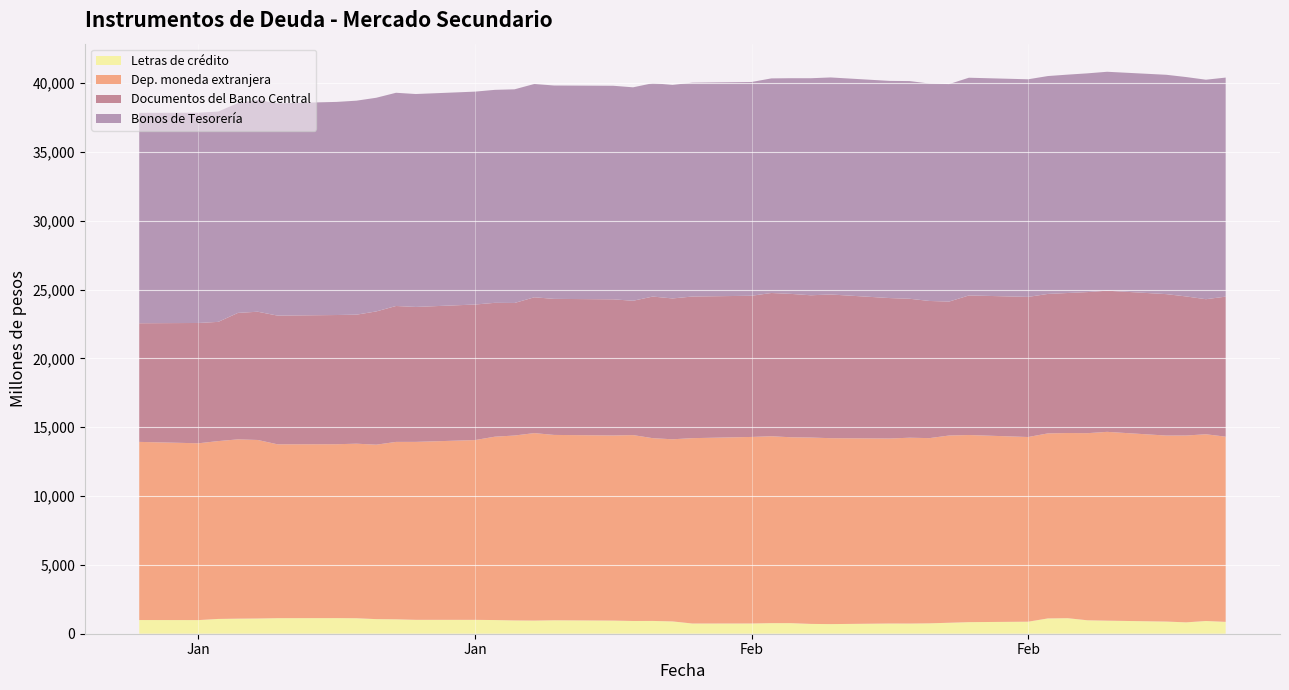

Reading left to right, extract all data points from this chart.

Letras de crédito: 994	990	1074	1095	1106	1130	1134	1125	1060	1046	1009	1008	993	966	955	977	954	926	929	894	742	744	769	768	713	699	742	739	755	797	841	874	1112	1128	977	949	883	826	925	862
Dep. moneda extranjera: 12942	12845	12920	13024	12969	12630	12633	12680	12673	12889	12928	13060	13320	13432	13619	13465	13447	13504	13276	13231	13465	13551	13577	13503	13539	13506	13440	13500	13454	13602	13594	13416	13441	13452	13592	13716	13512	13573	13565	13453
Documentos del Banco Central: 8618	8739	8660	9188	9316	9350	9385	9373	9680	9873	9802	9846	9724	9629	9866	9883	9891	9757	10288	10231	10288	10256	10406	10415	10334	10439	10201	10095	9964	9730	10139	10179	10131	10171	10249	10254	10274	10102	9811	10173
Bonos de Tesorería: 15284	15272	15277	15248	15386	15418	15482	15545	15522	15489	15467	15466	15472	15521	15497	15500	15514	15506	15501	15514	15536	15530	15589	15669	15767	15766	15776	15813	15795	15799	15816	15808	15828	15864	15890	15904	15934	15938	15945	15912